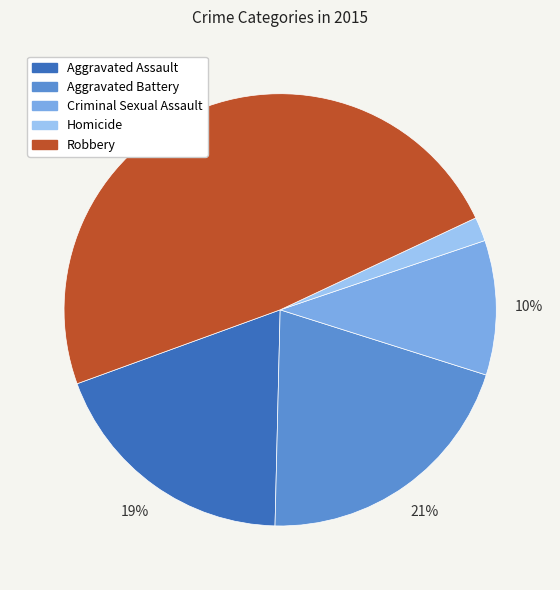

To the nearest percent, what is the average slice percentage?

20%